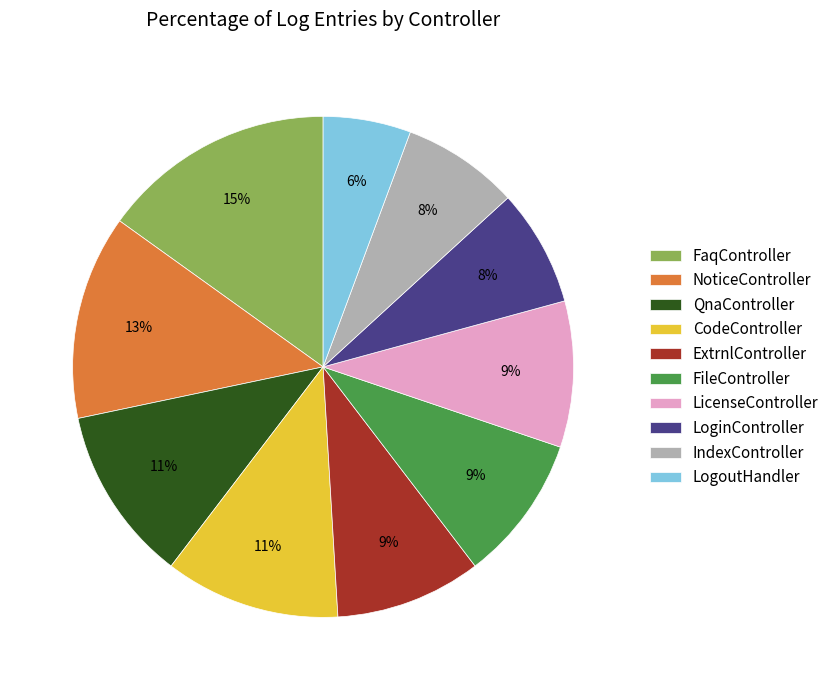

What percentage is the LogoutHandler slice, to the nearest percent?

6%